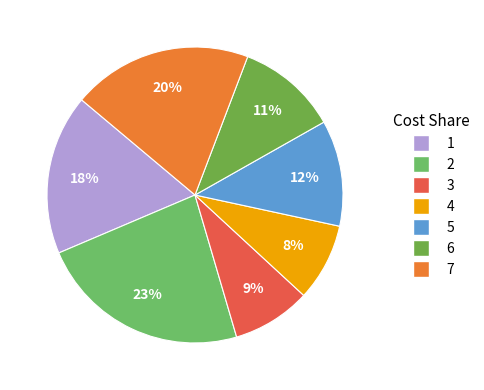

How many segments does this pie chart have?

7